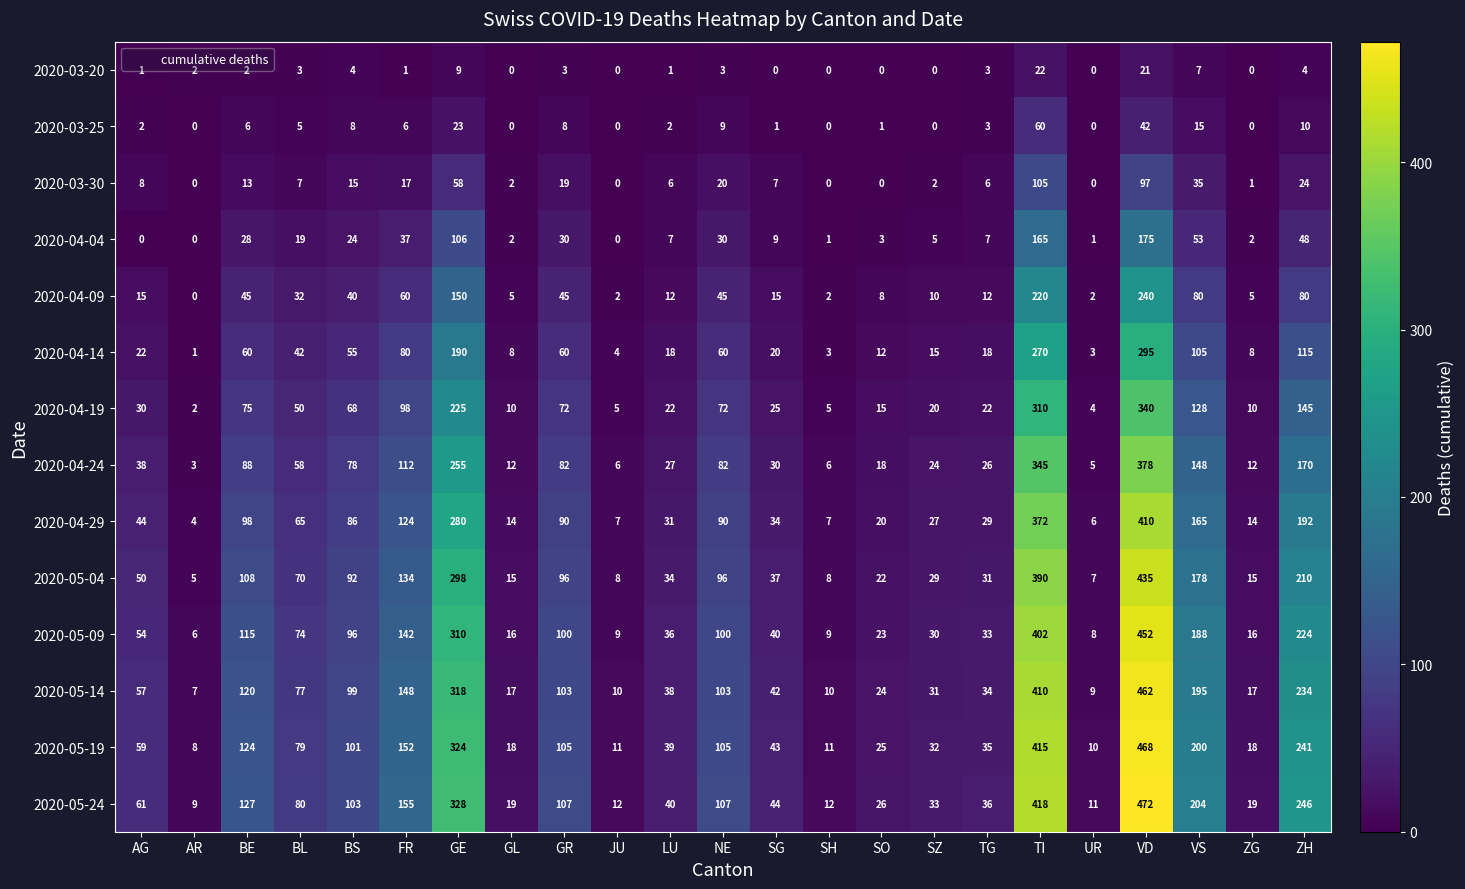

How many series are shown in this chart?

14